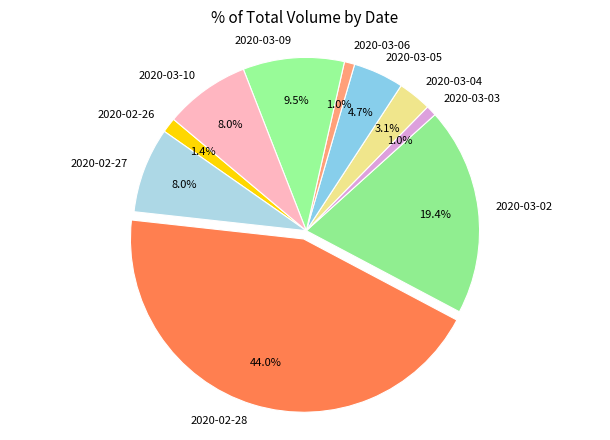

Which slice is the largest?

2020-02-28